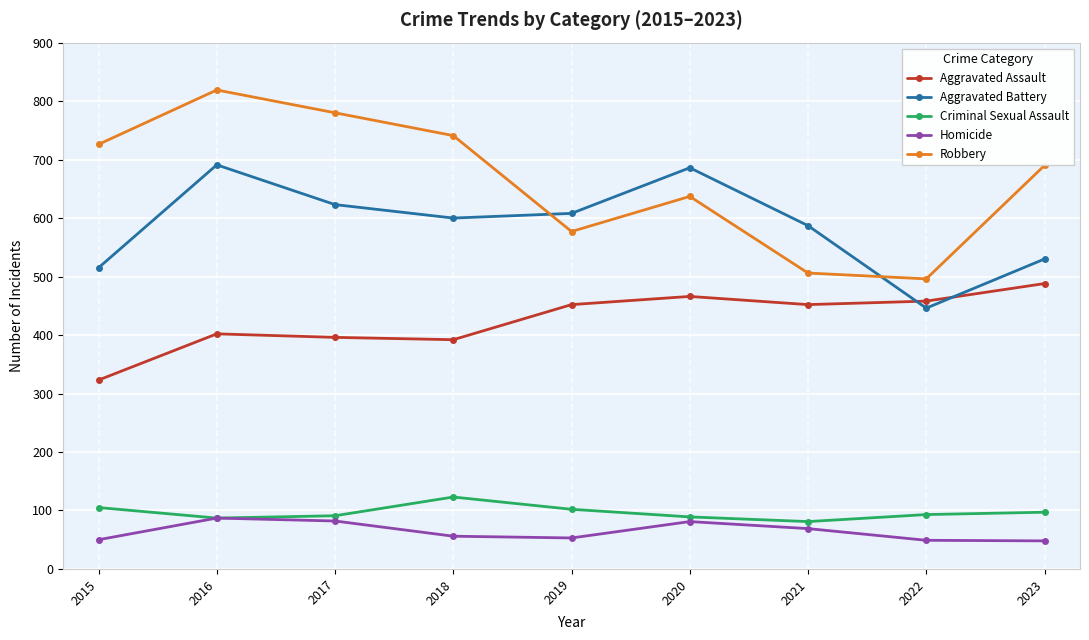

How many interior local peaks does the Aggravated Battery series have?

2